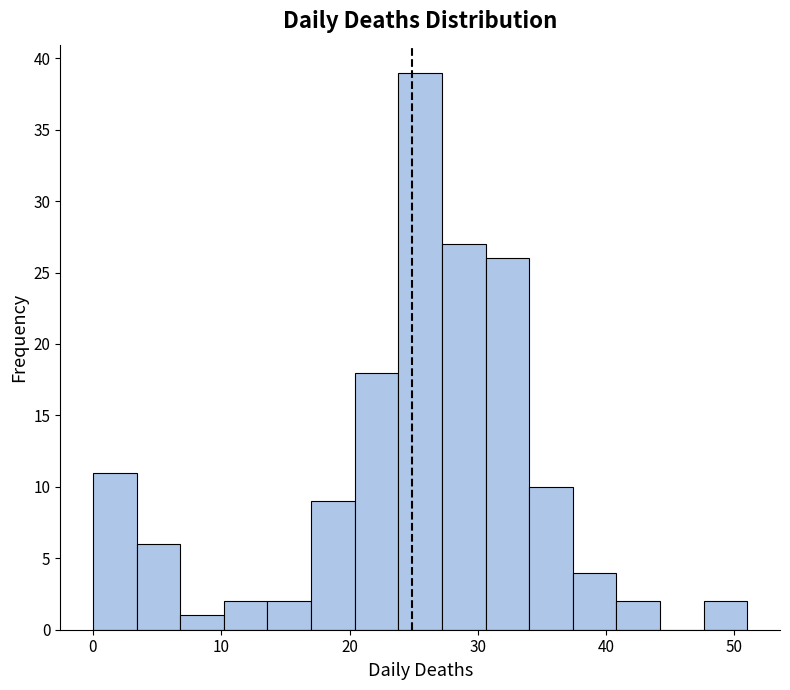

Around what value on the x-axis is the tallest bar? Give the approximate position of its centre, as read against the axis.

26